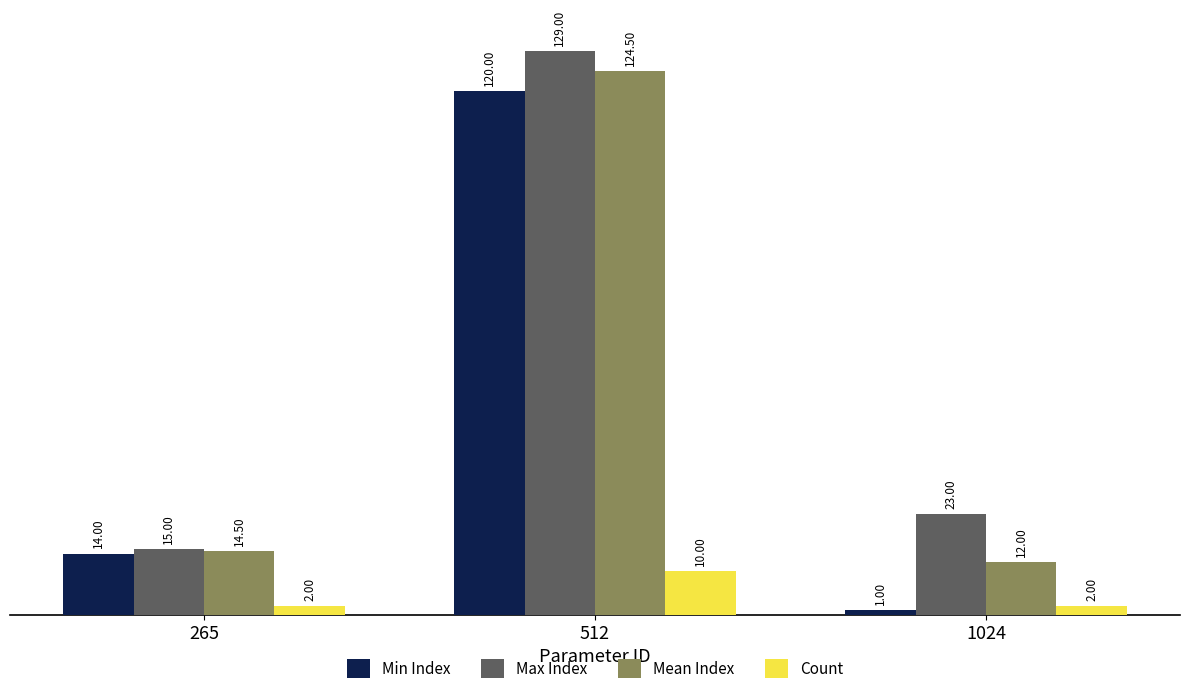

Rank the series by their maximum value, from lowest to highest.

Count, Min Index, Mean Index, Max Index